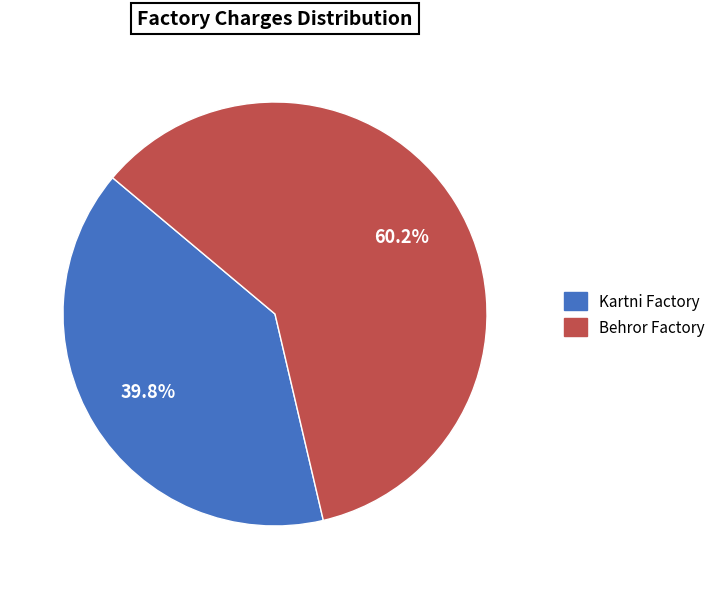

Is Behror Factory the majority of the pie?

Yes